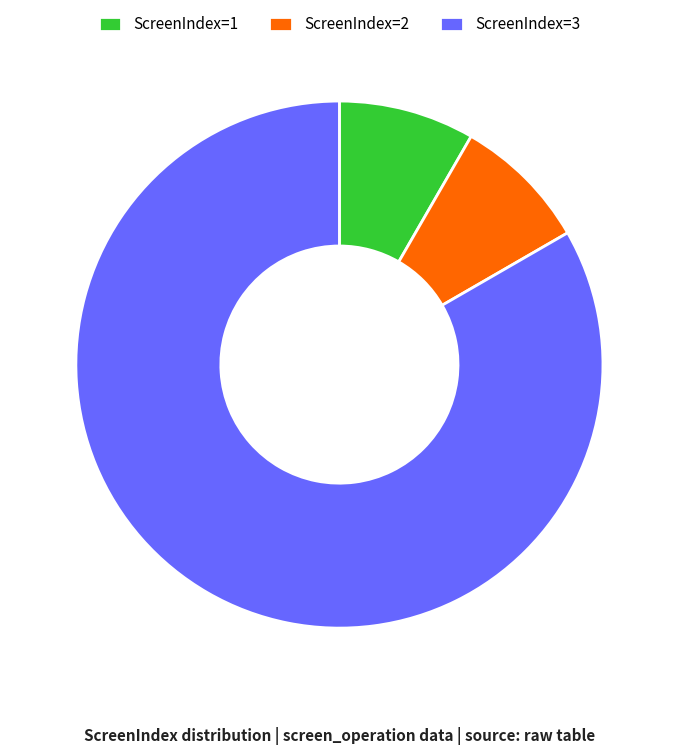

What is the largest slice in the pie chart?

ScreenIndex=3